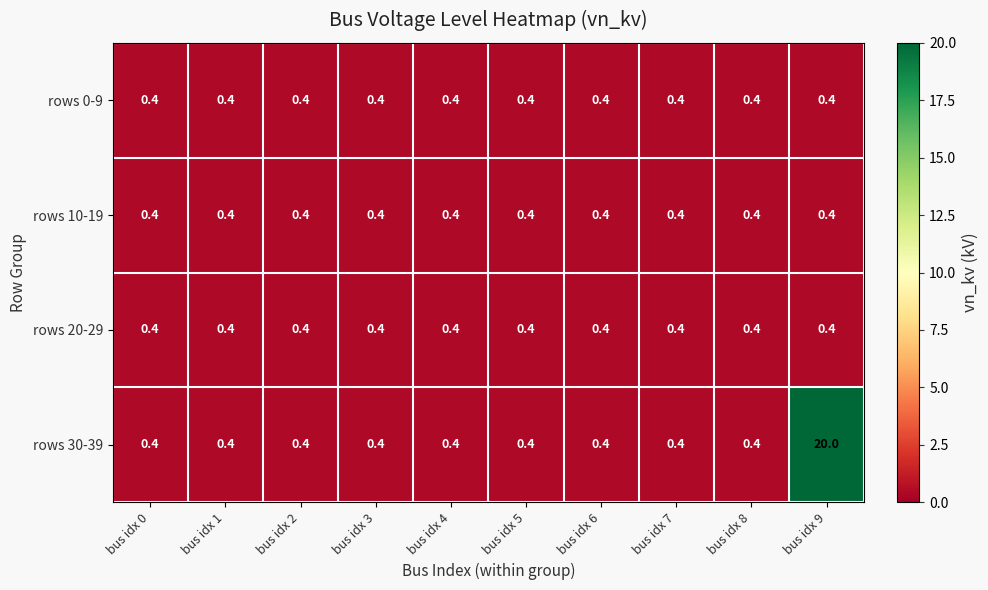

What is the total value across all series at bus idx 8?

1.6